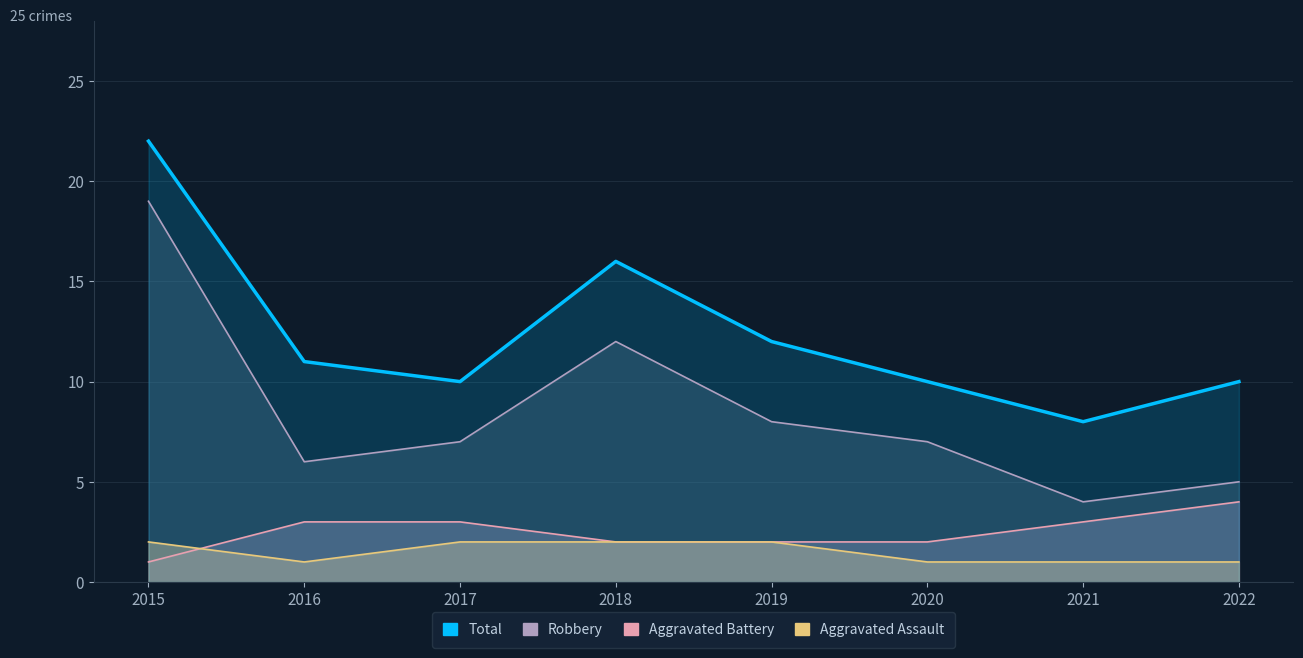

Does the chart have visible grid lines?

Yes